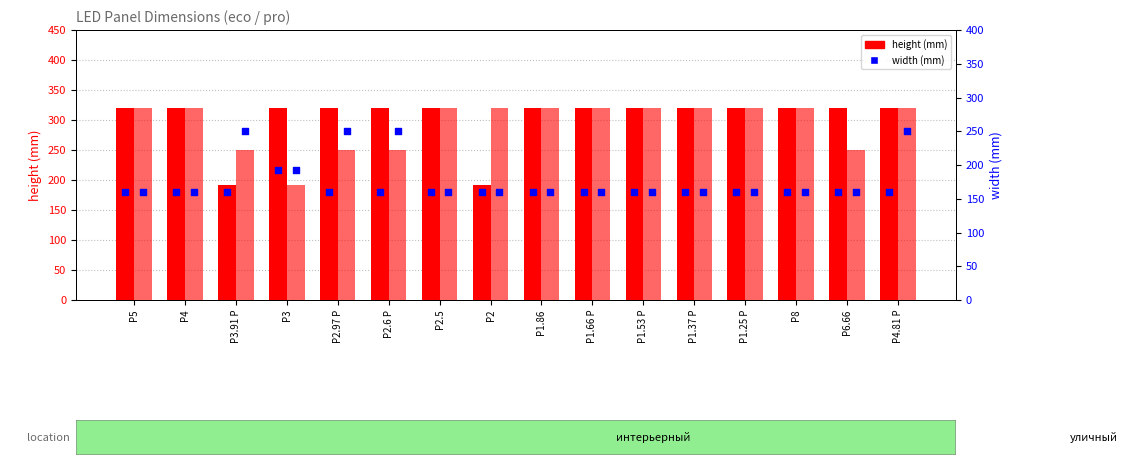

Which series has the widest spread of Y values?

eco height